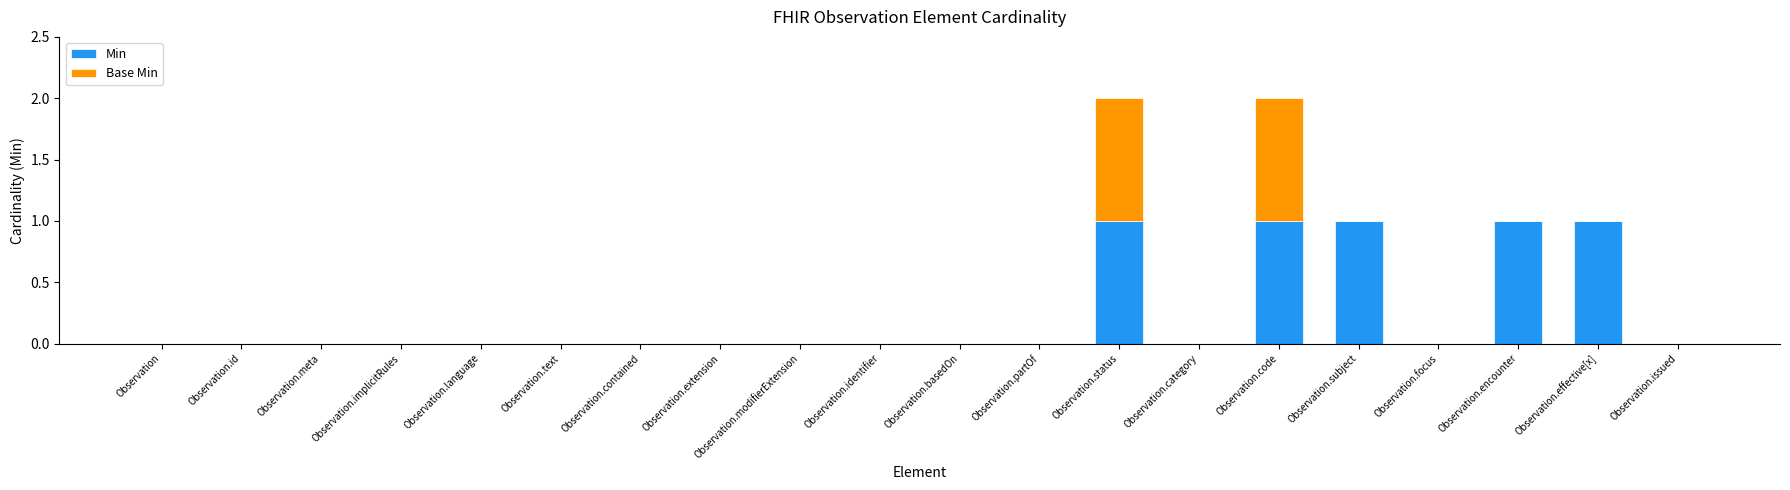

The Min series shows 0 at Observation.meta. True or false?

True